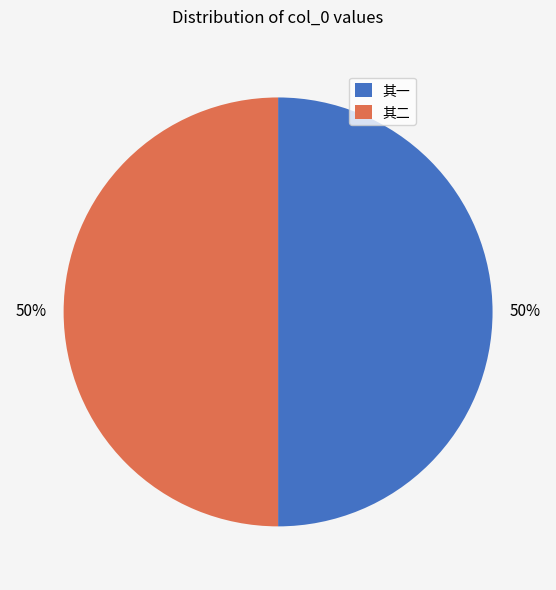

To the nearest percent, what percentage of the pie is 其二?

50%